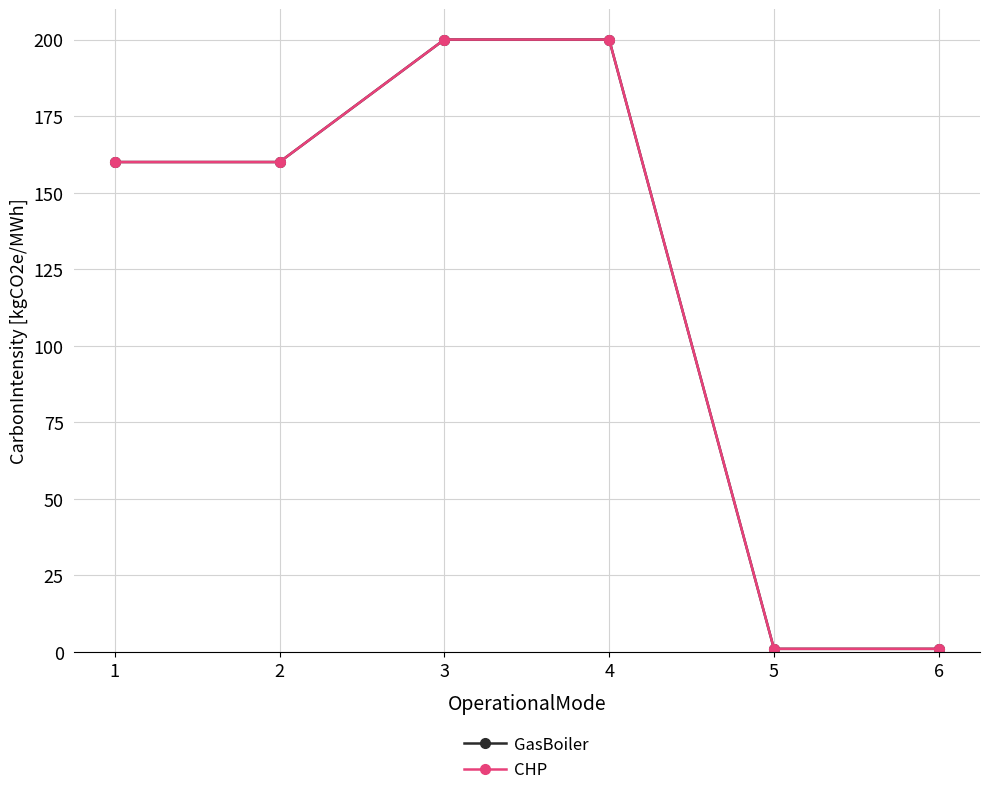

At 6, list the series in order from smallest to largest.

GasBoiler, CHP